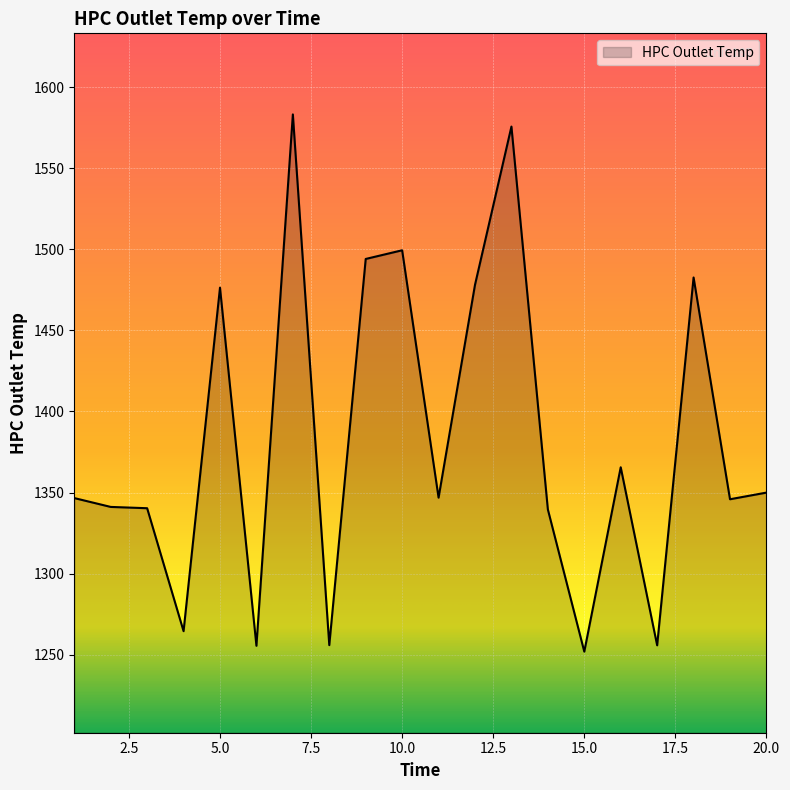

What is the greatest value displayed?

1583.2